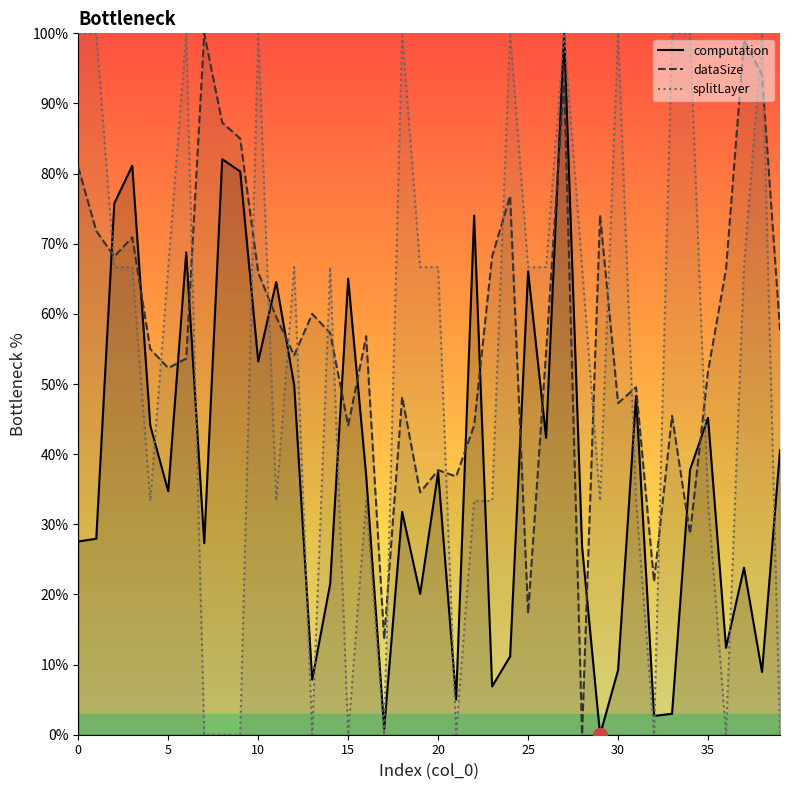

Which series ends up on top after the final intersection of splitLayer and dataSize?

dataSize